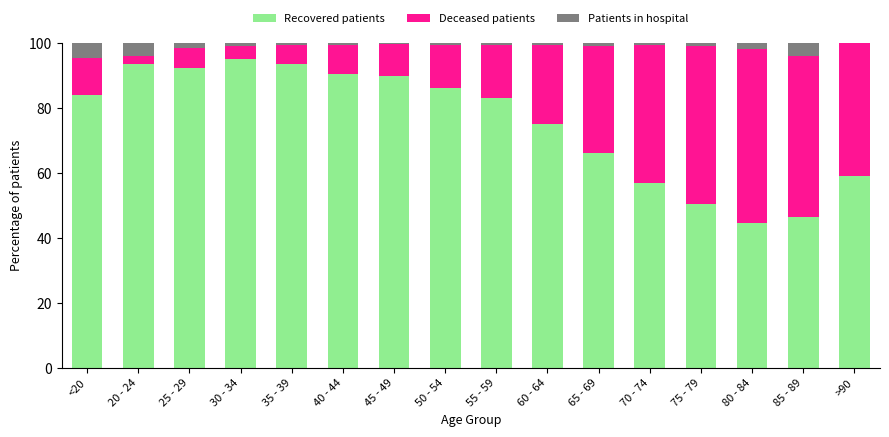

What is the sum of all Recovered patients values?

1207.1